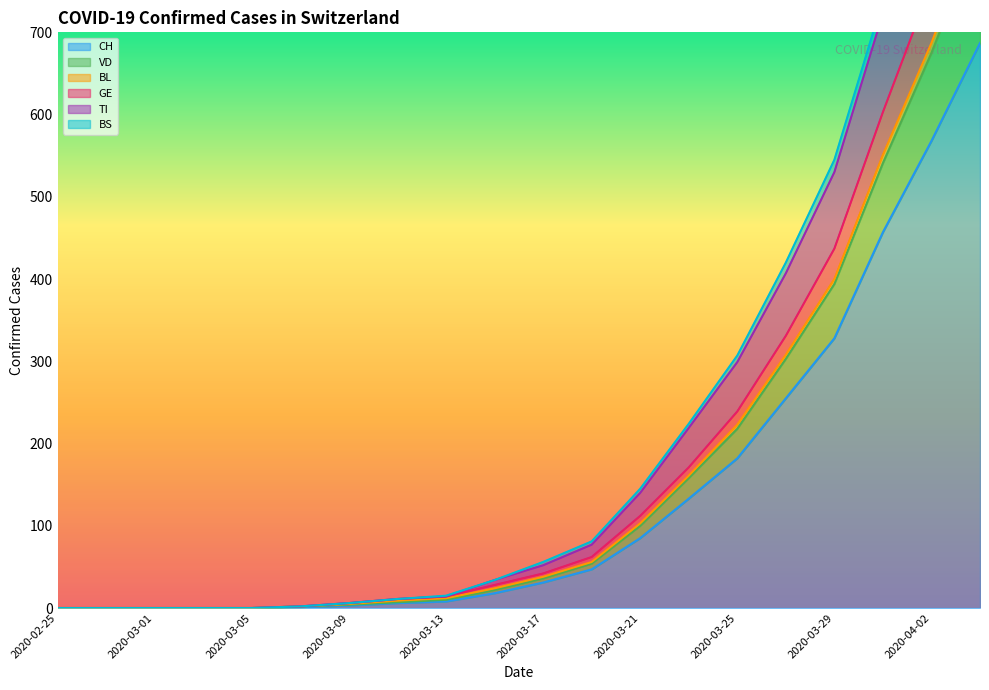

What is the difference between the GE values at 2020-03-15 and 2020-03-03?

28